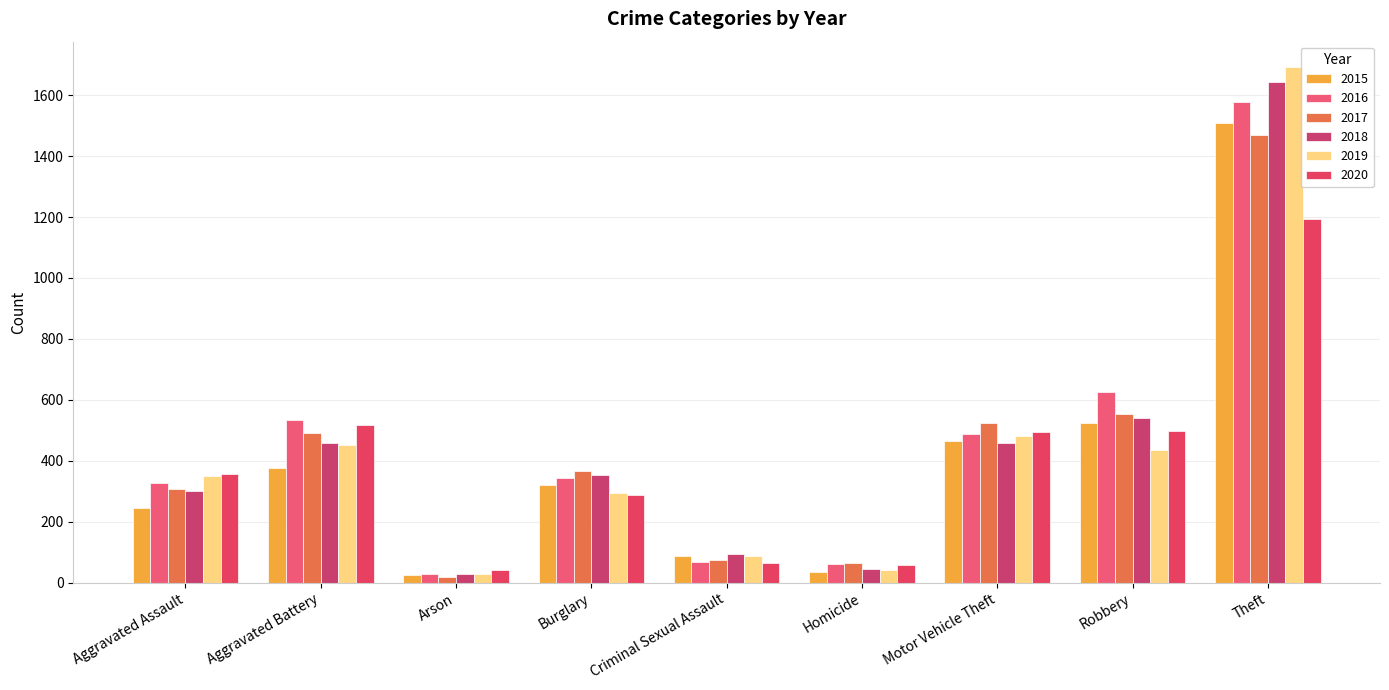

What is the value of the 2020 bar at the 8th from the left?

497